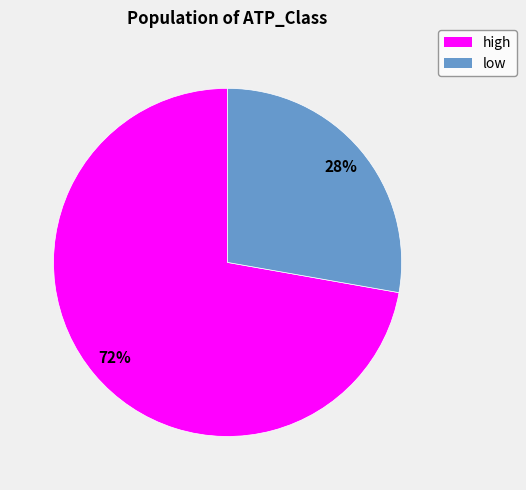

Between high and low, which is larger?

high